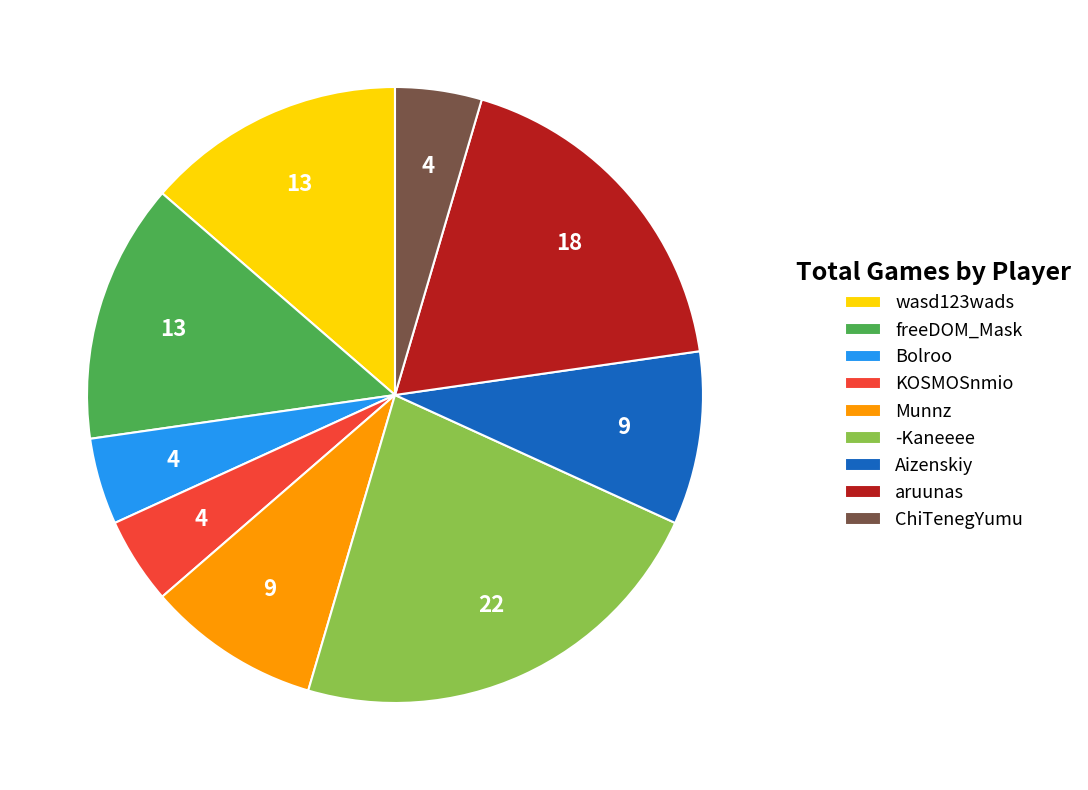

Is ChiTenegYumu the majority of the pie?

No